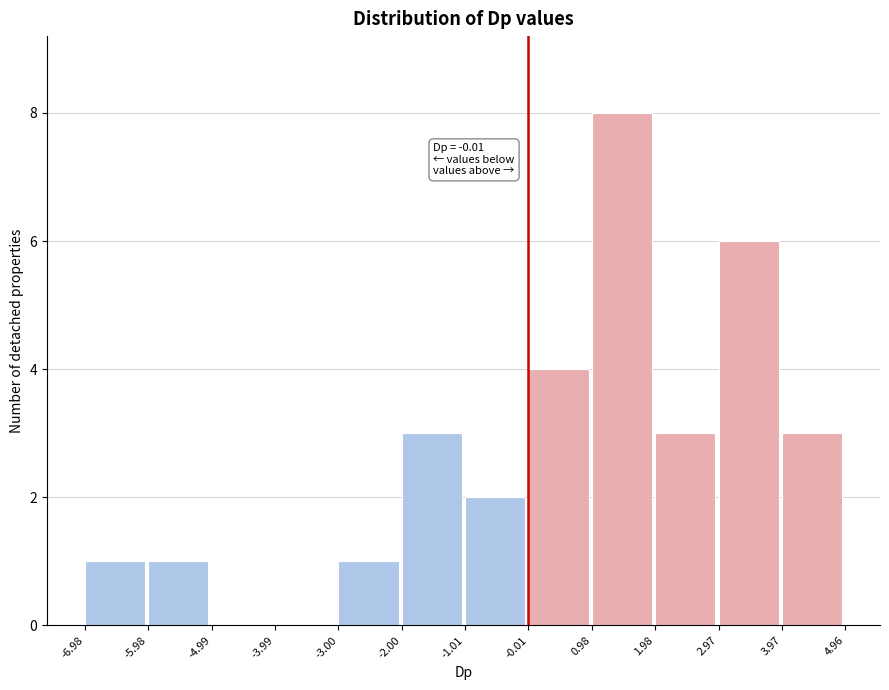

Over which range of the x-axis is the bar tallest?

0.98 to 1.98